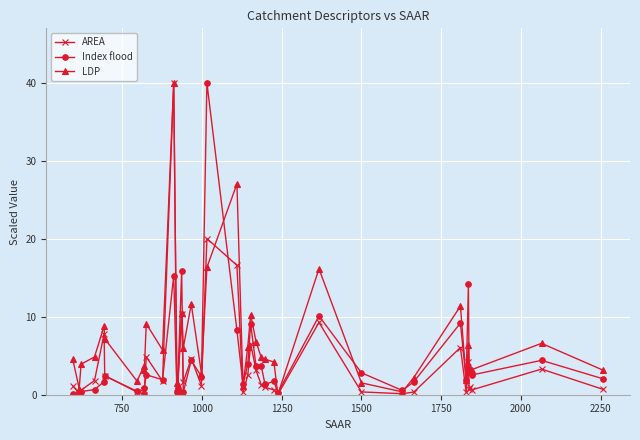

At how many categories does at least one series exceed 11?

8